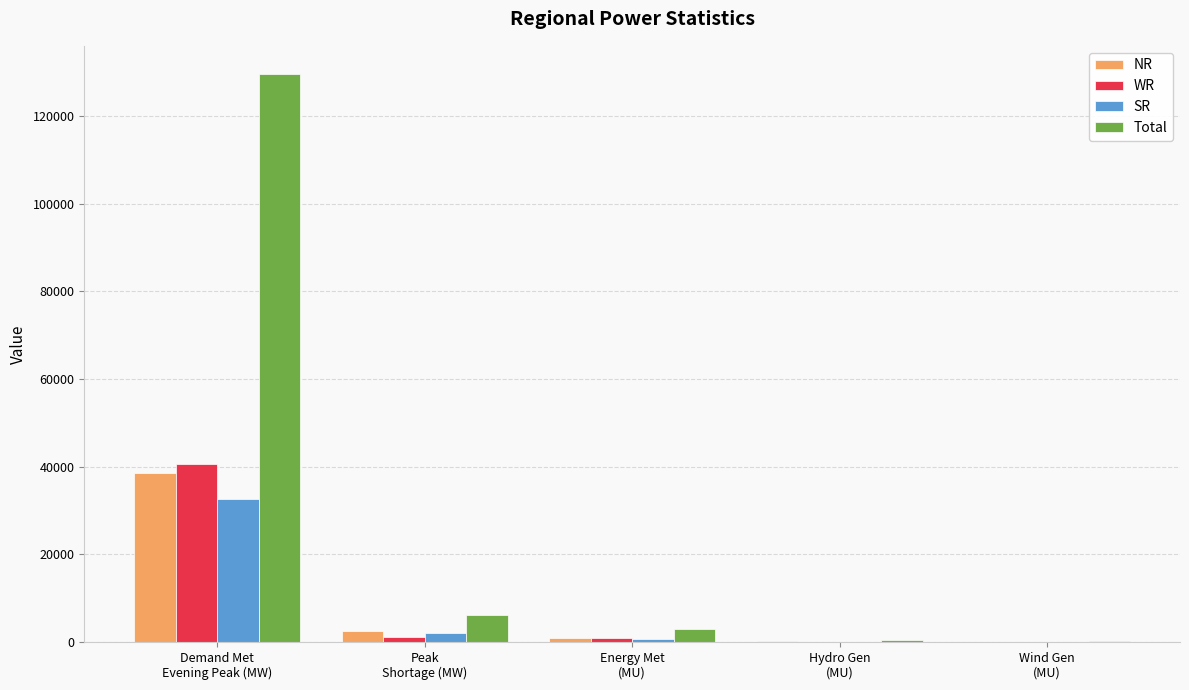

Count the number of data series in this chart.

4